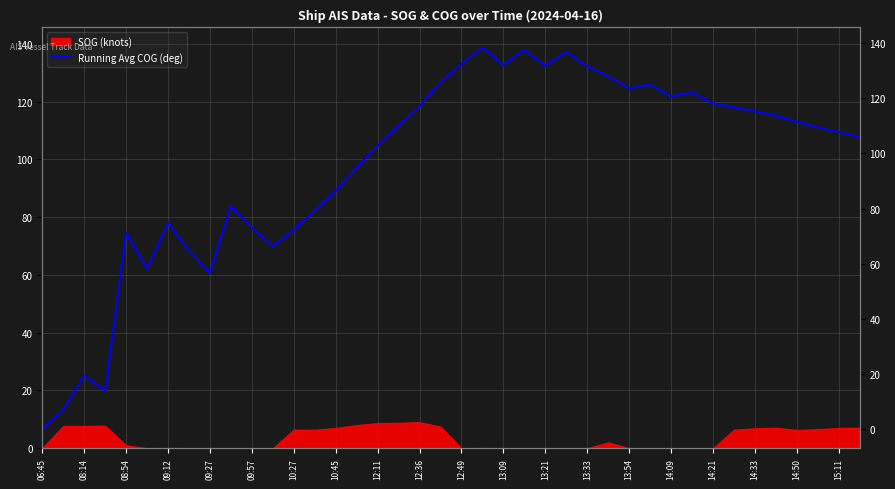

Reading left to right, list all the values displayed in this chart.

6.5	13.3	25.2	19.9	74.6	62.1	78.1	68.3	60.7	83.9	76.3	69.9	75.6	82.3	89.2	97.1	104.8	111.7	118.5	126.7	133.0	138.7	132.7	137.9	132.4	137.2	132.2	128.8	124.6	125.9	121.8	123.1	119.4	118.0	116.6	115.1	113.0	111.1	109.4	107.7